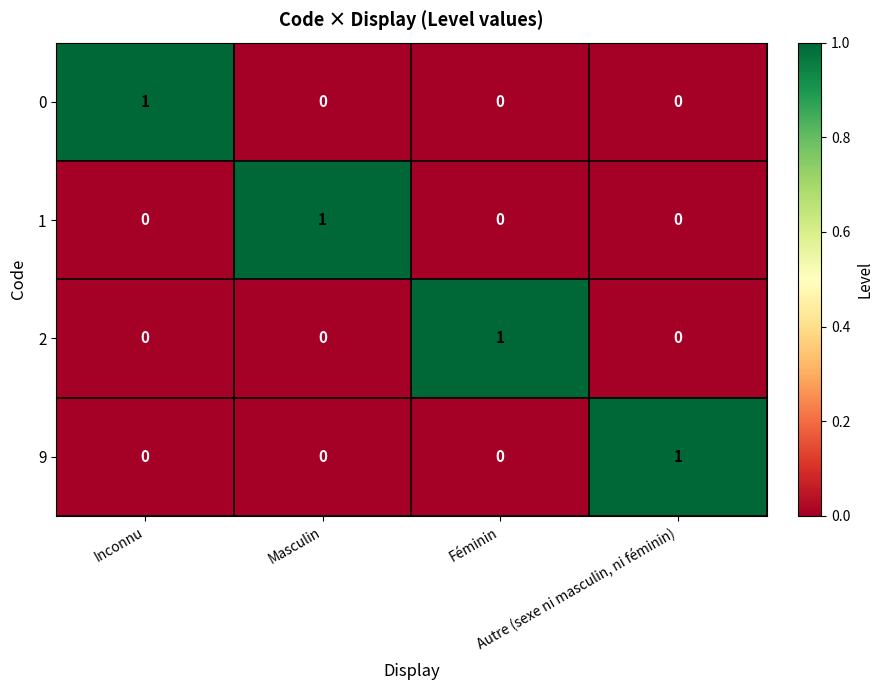

How many 1 values are between 0 and 1?

4